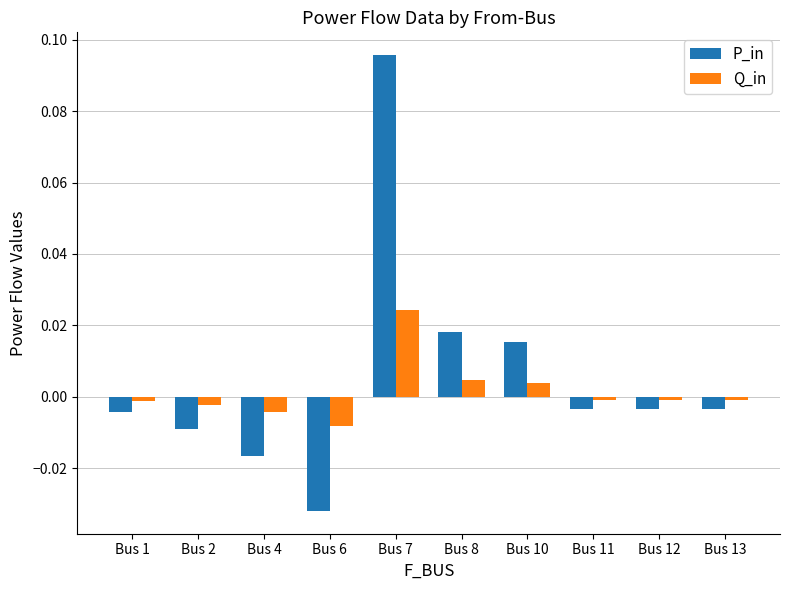

How many values in the P_in series are below 0?

7